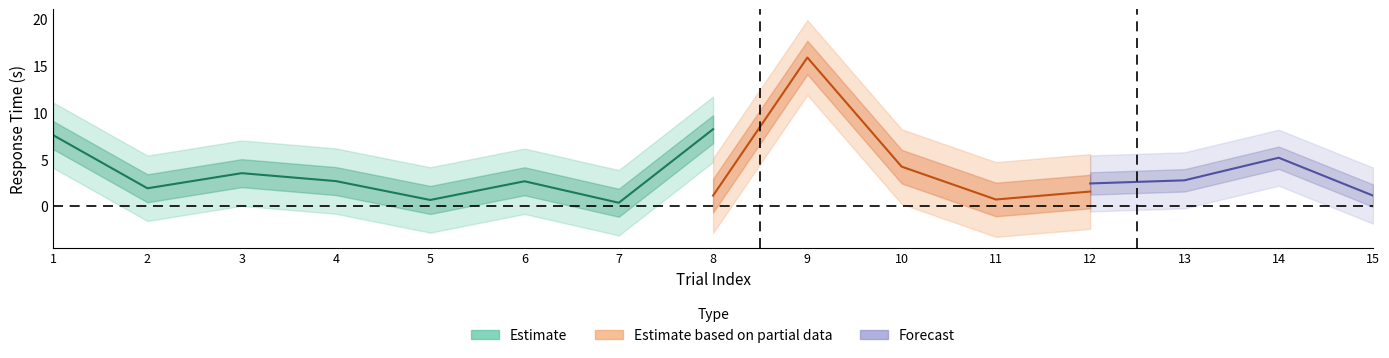

What is the highest value of the correct_1_rt series?

15.9